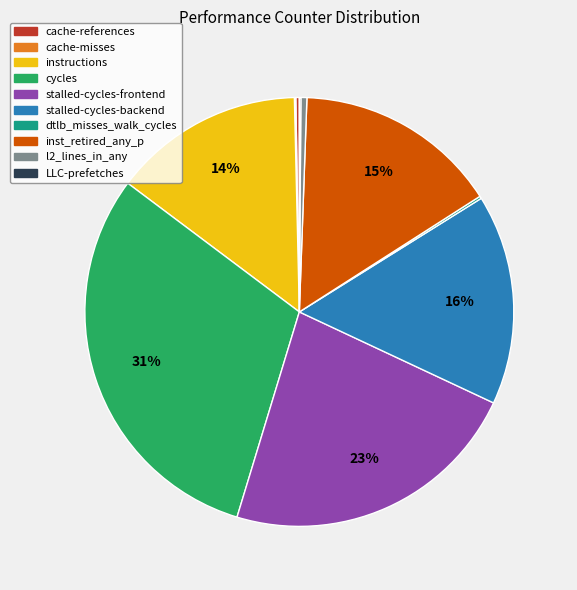

Is it true that cycles is 21% of the pie?

False